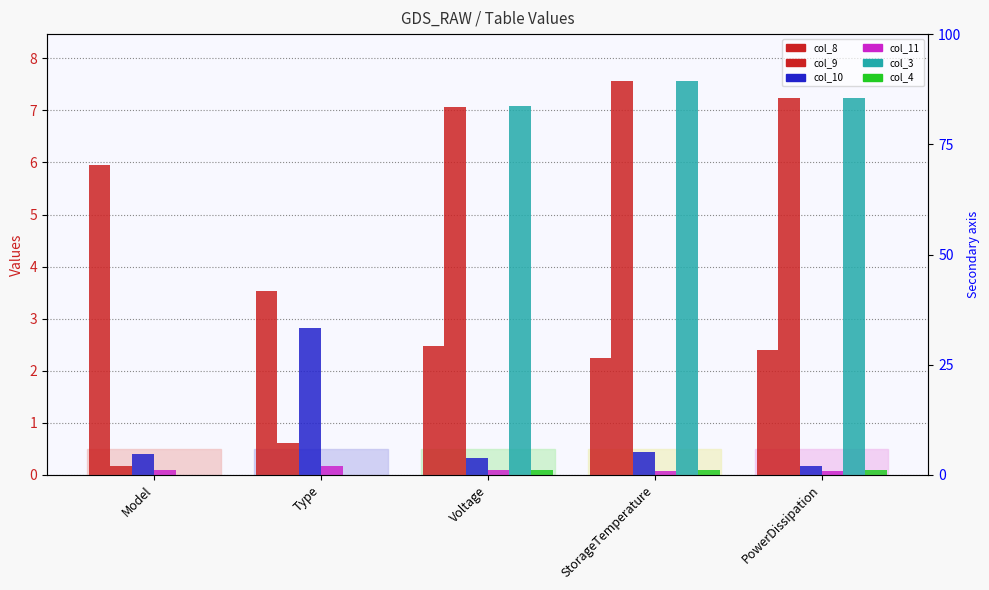

What is the approximate value of col_10 at PowerDissipation?

0.2